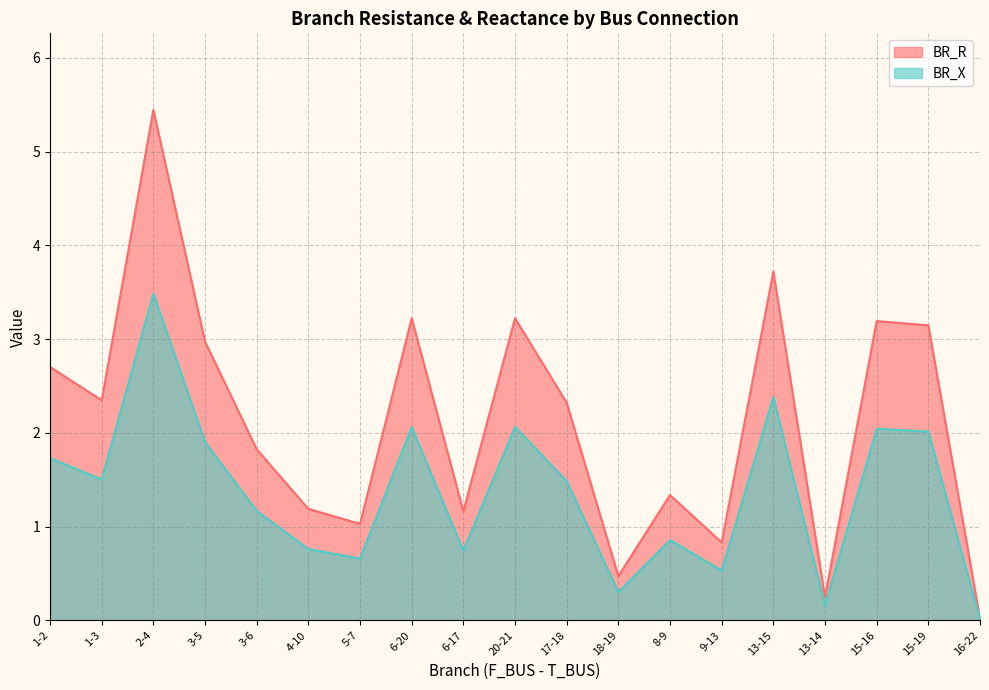

How many lines are shown in the chart?

2